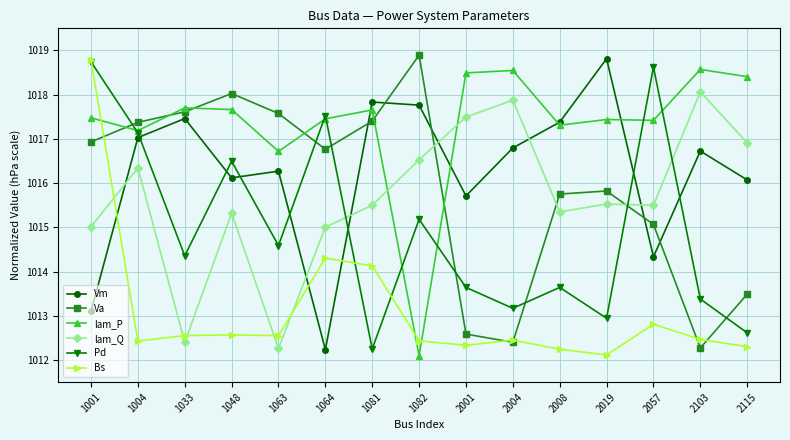

At 1048, list the series in order from smallest to largest.

Bs, lam_Q, Vm, Pd, lam_P, Va